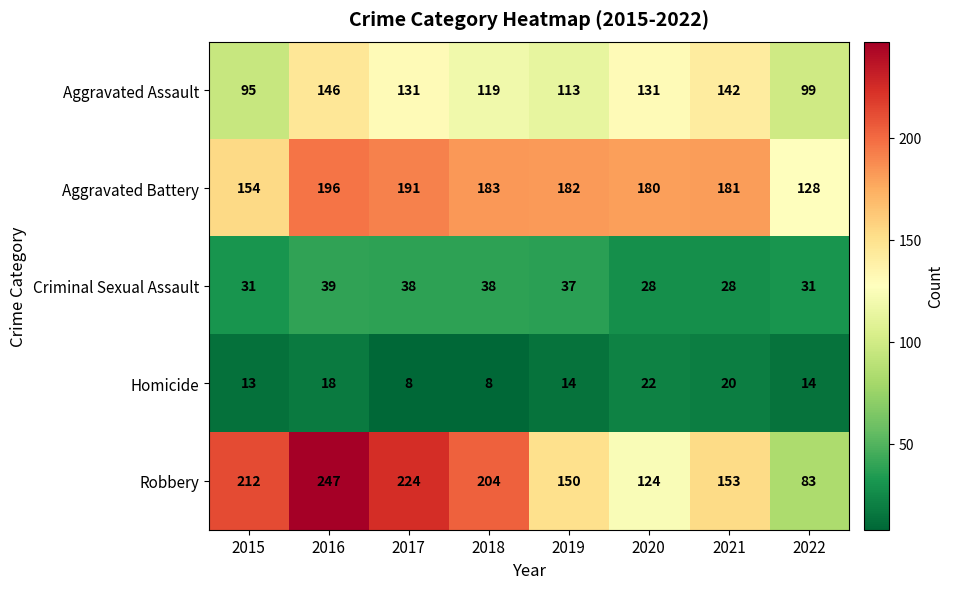

True or false: Aggravated Battery has a value of 126 at 2018.

False